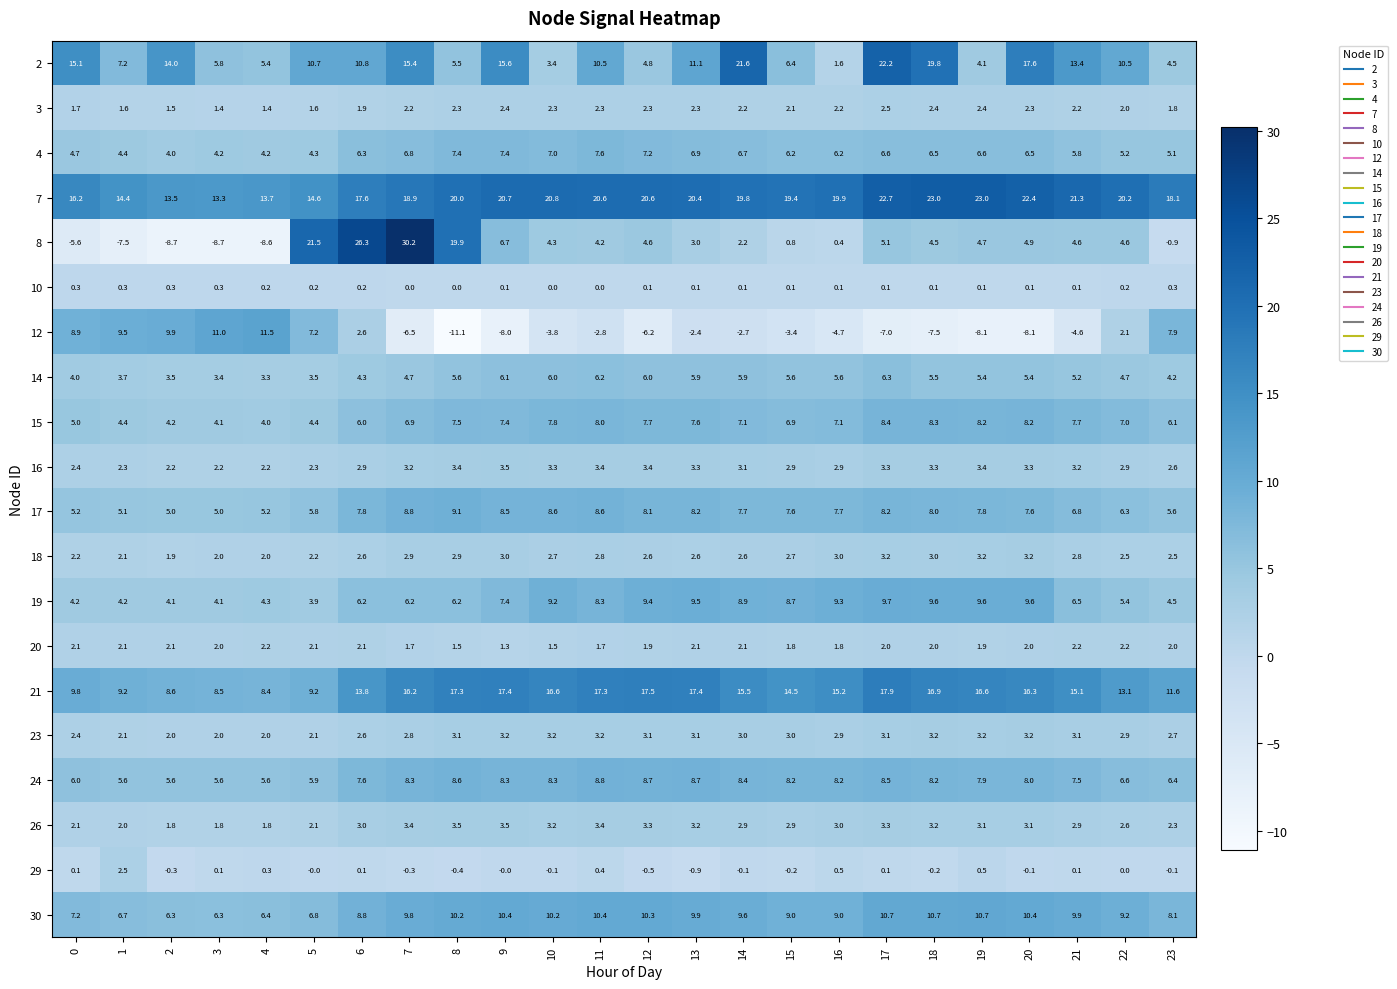

At which category is the sum across all series the highest?

7